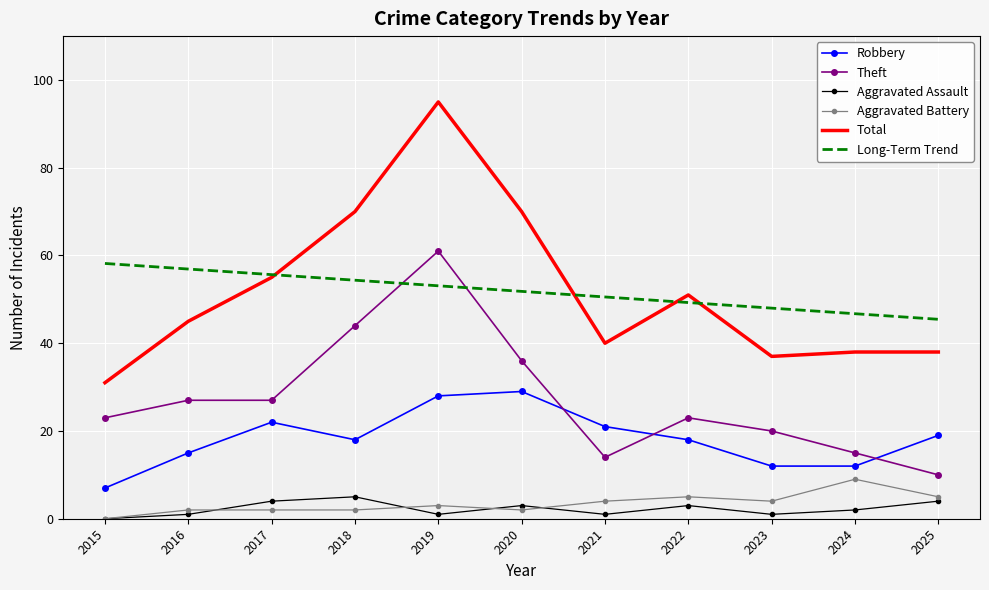

Which series has the widest spread of values?

Total